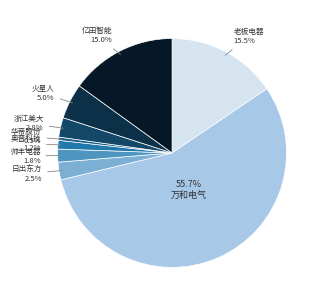

What is the smallest slice in the pie chart?

华帝股份